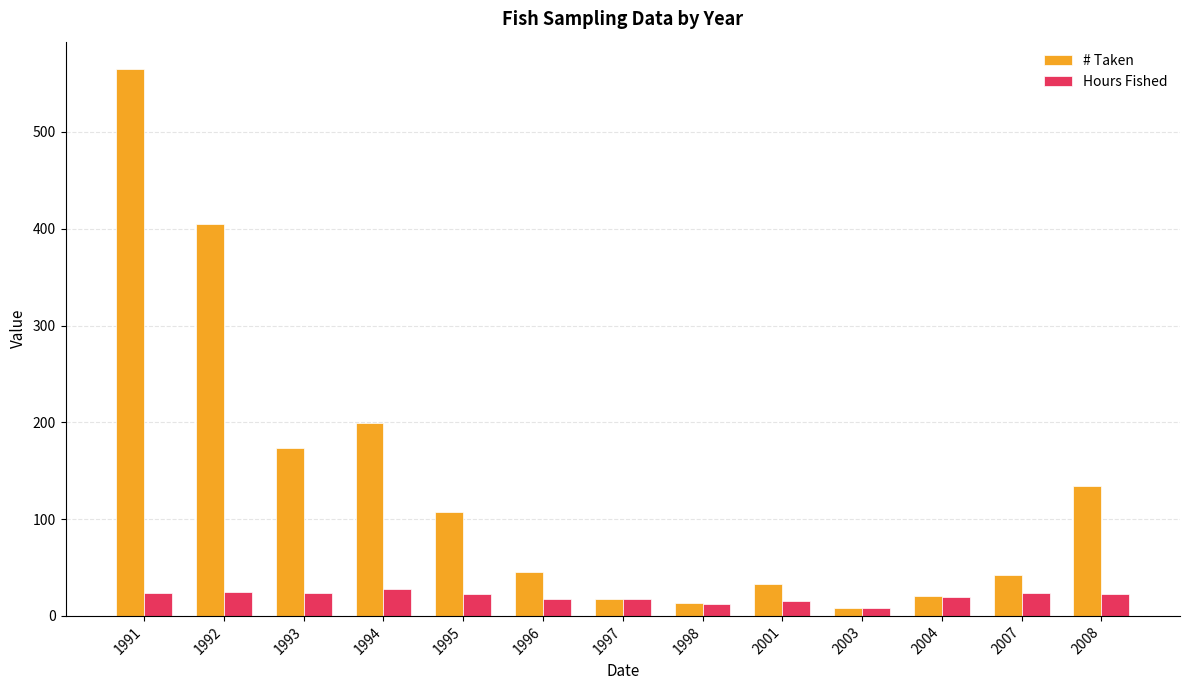

List the series in order of their peak value, highest first.

# Taken, Hours Fished